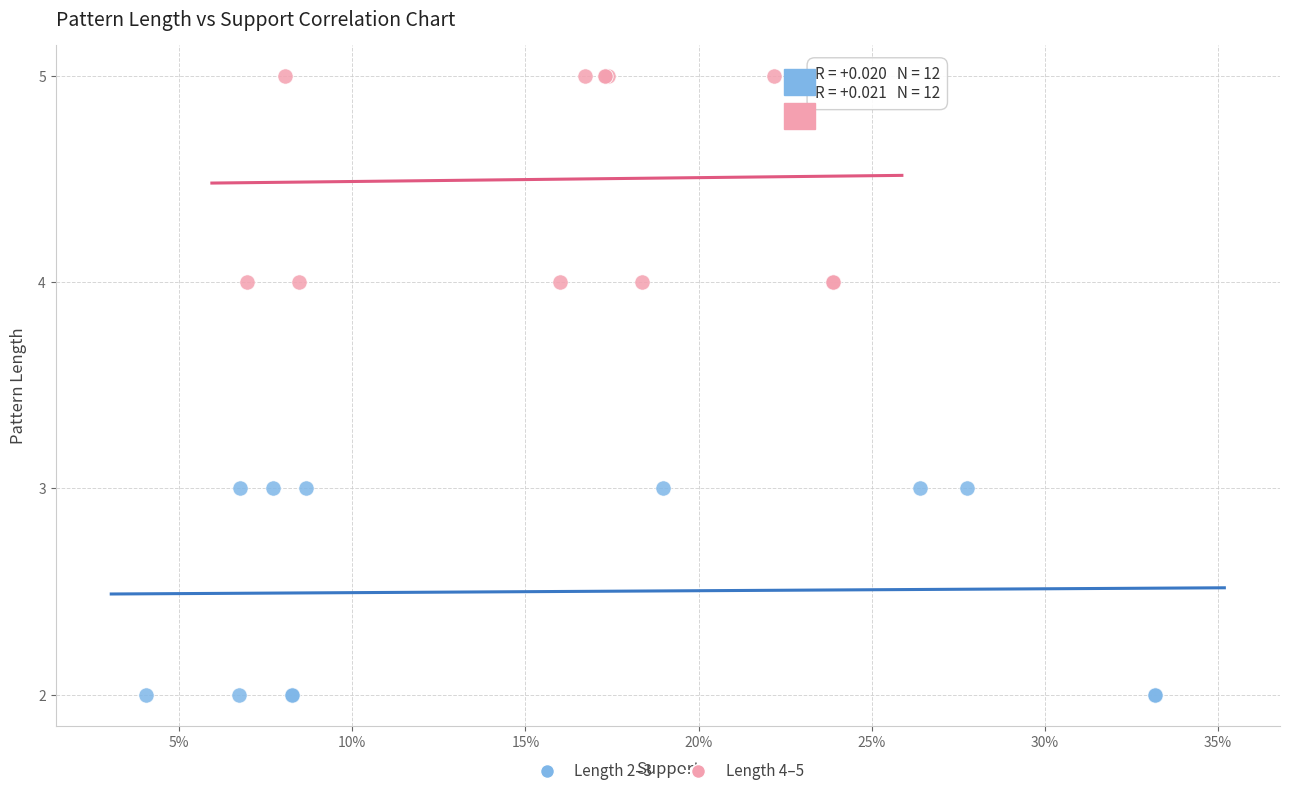

What are all the series names shown in the legend?

Length 2–3, Length 4–5